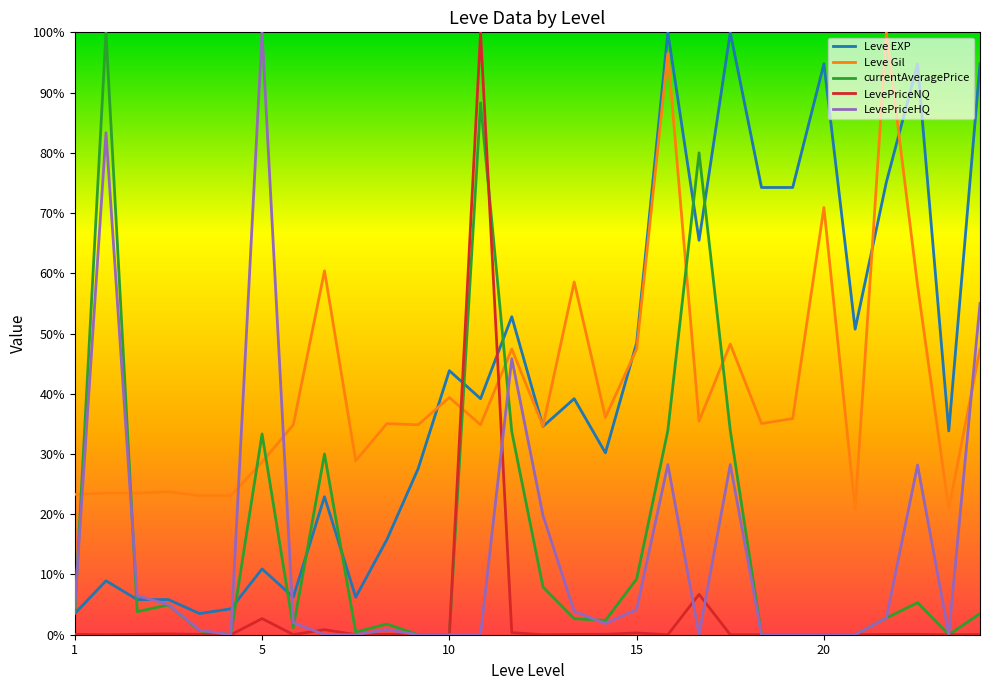

What is the maximum value for currentAveragePrice?

100.0